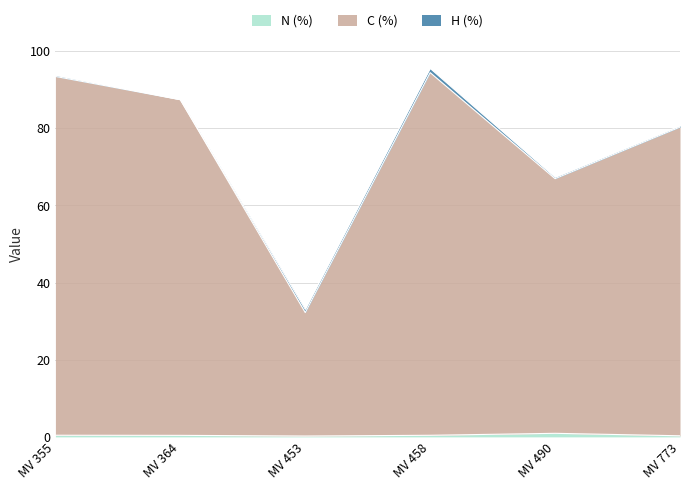

At which category does C (%) reach its first local valley?

MV 453